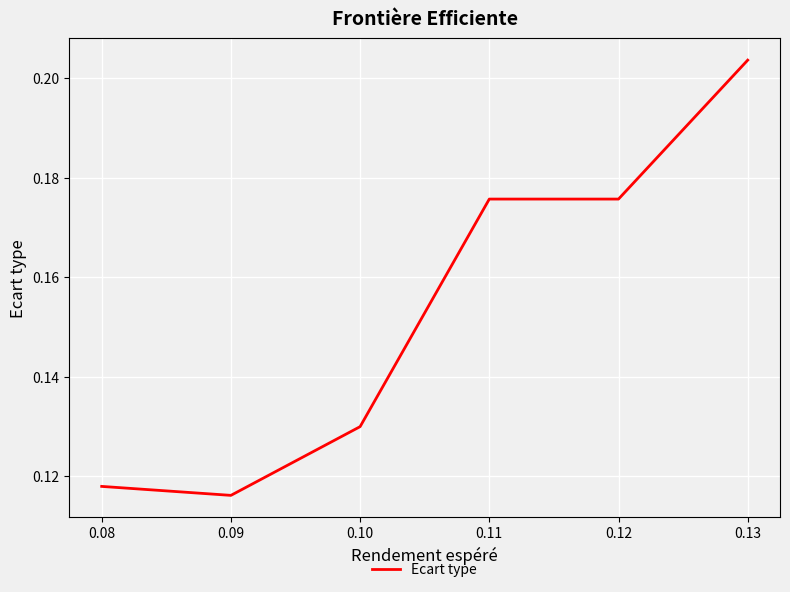

What is the sum of all values?

0.9